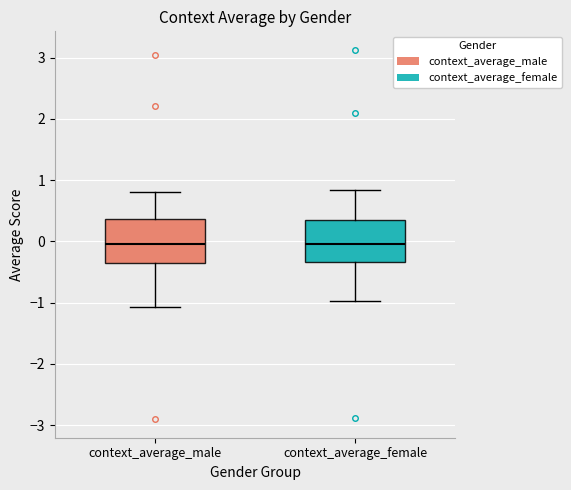

Reading left to right, read every box against the y-axis: the position of its median line, the range the box covers, and the ends of its whiskers. The values are not printed on the chart, so give them approximately, as read against the axis.

context_average_male: median 0.0, box -0.4 to 0.4, whiskers -1.1 to 0.8
context_average_female: median 0.0, box -0.3 to 0.3, whiskers -1.0 to 0.8